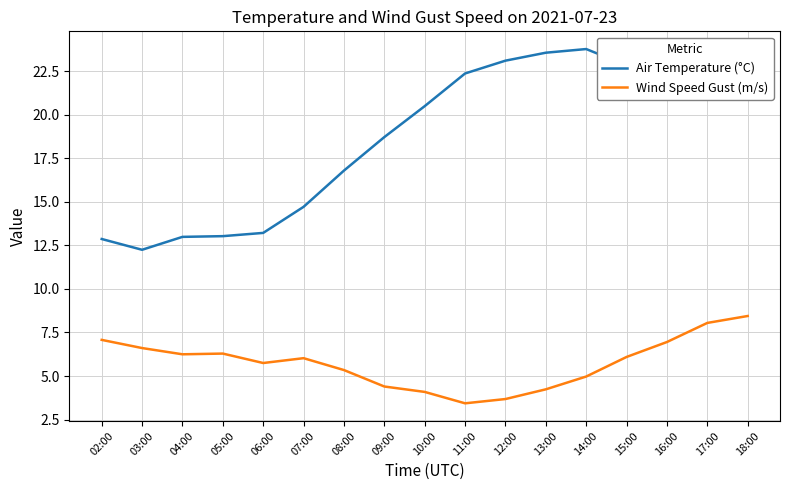

Which series changed the most between 06:00 and 12:00?

Air Temperature (°C)